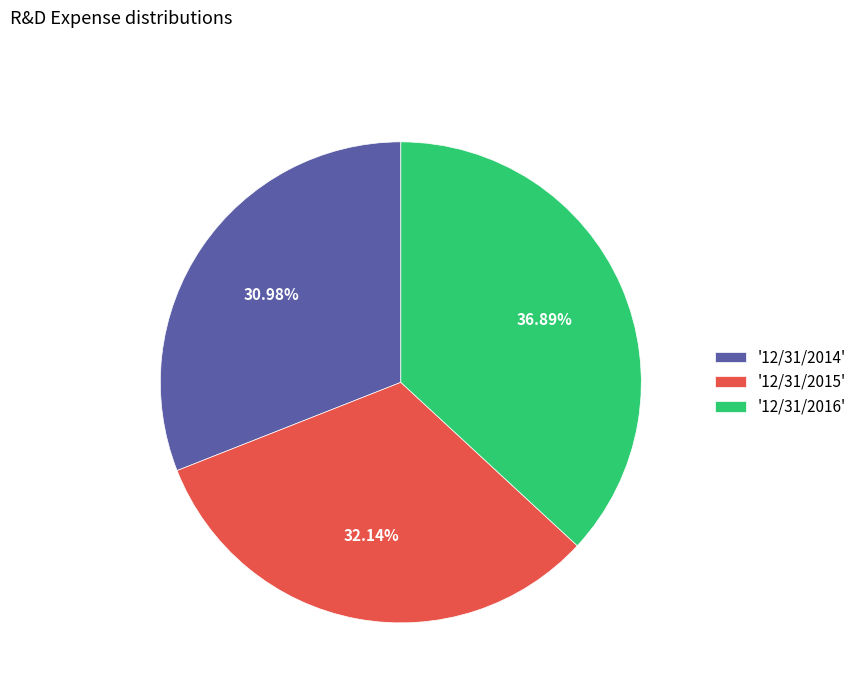

Approximately how many times larger is the value at '12/31/2014' compared to '12/31/2016'?

0.8